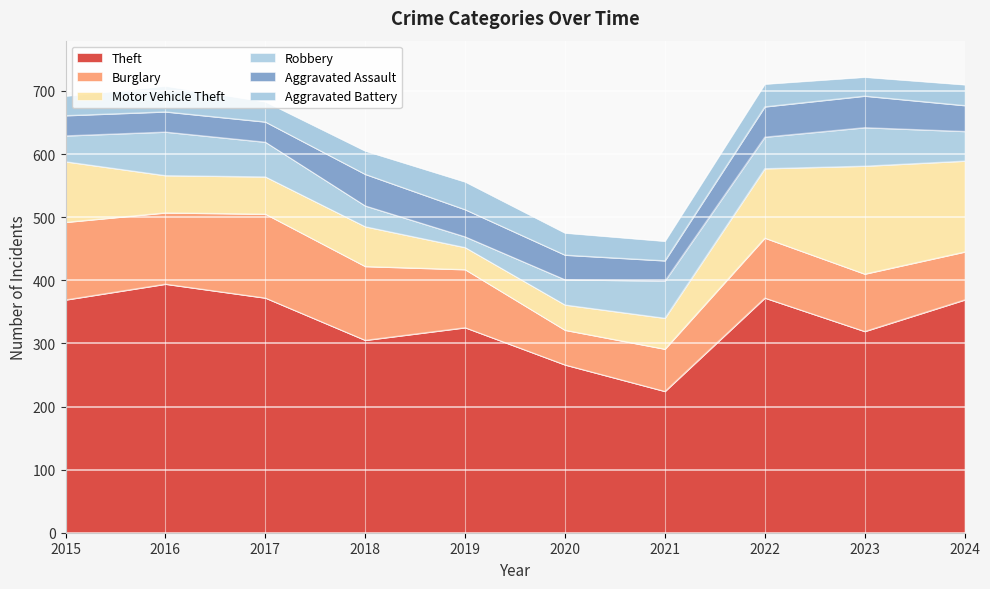

What value does the Burglary series have at 2016?

113